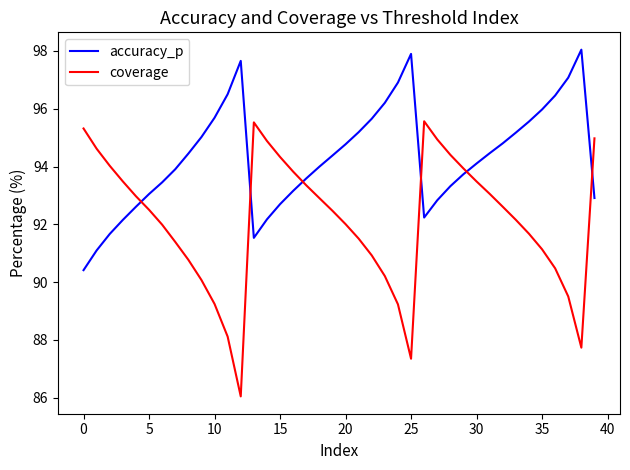

True or false: coverage and accuracy_p cross at least once.

True